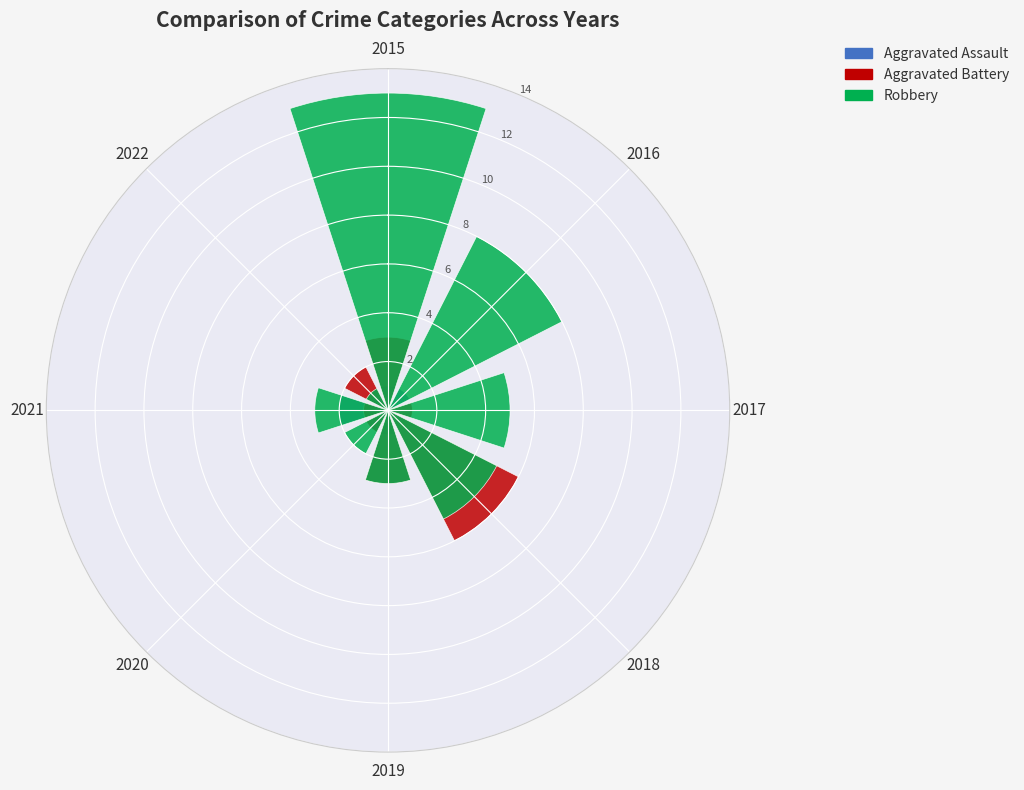

Which series has the widest spread of values?

Robbery